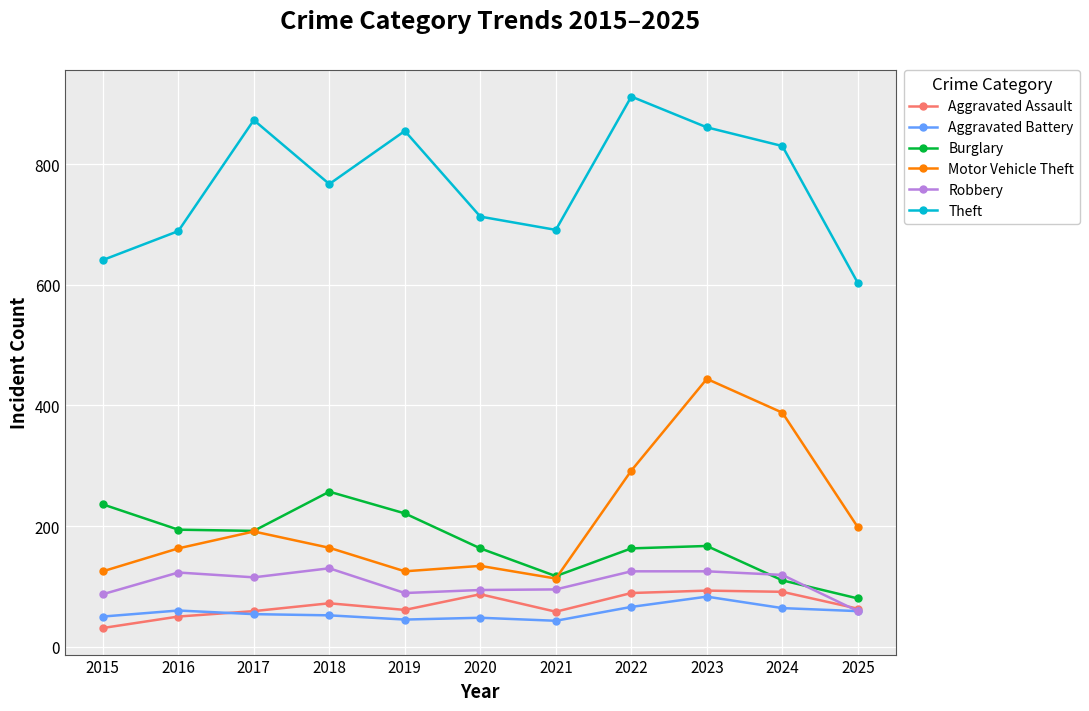

Which series has the largest total across all categories?

Theft